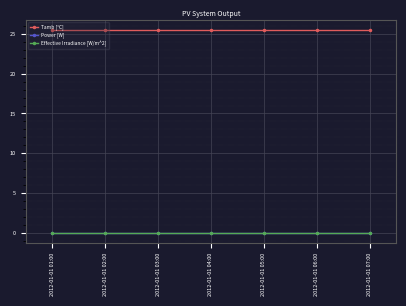

What value does the Tamb [°C] series have at 2012-01-01 06:00?

25.5